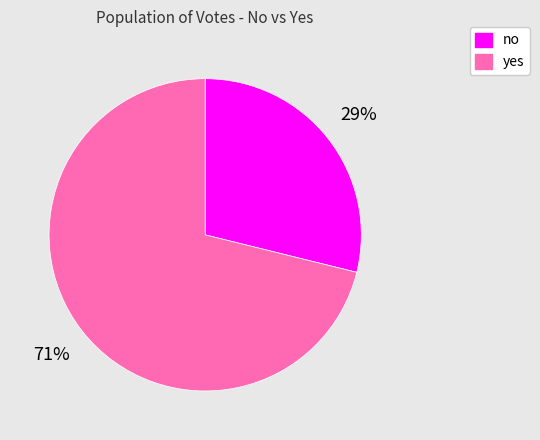

What is the largest slice in the pie chart?

yes